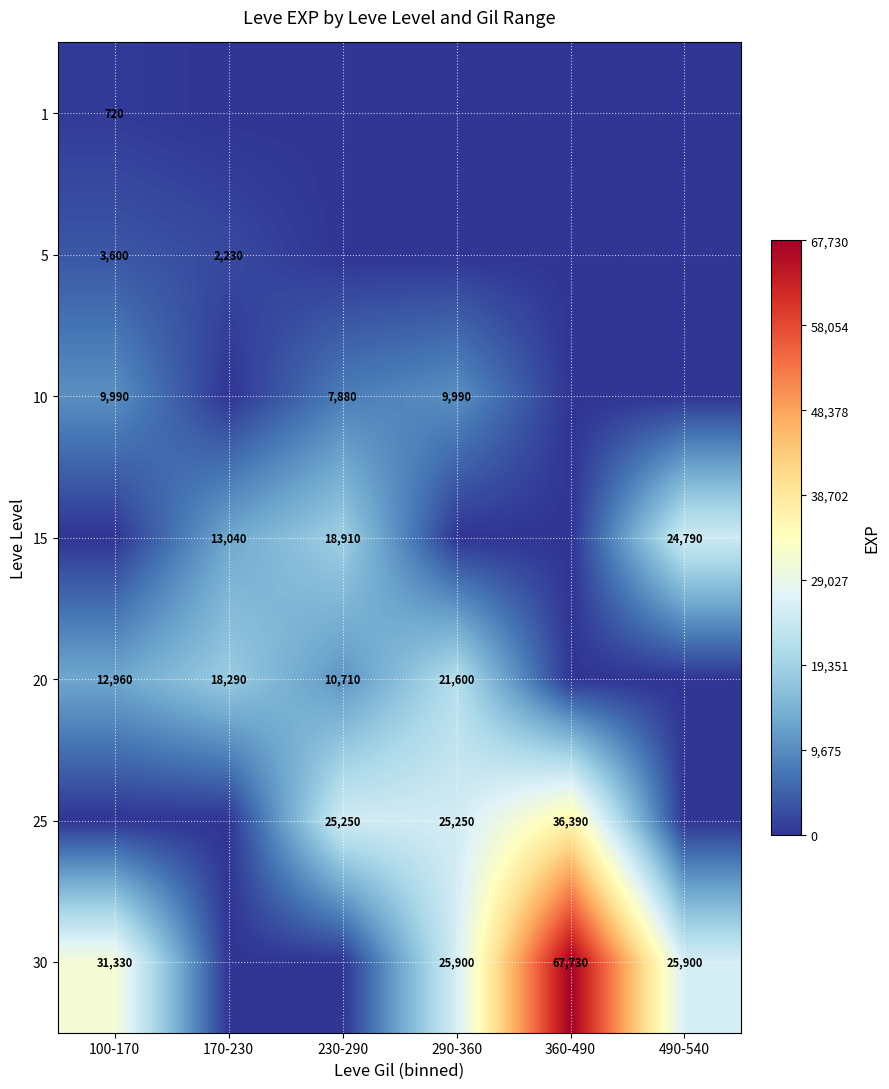

What is the spread (max minus min) of values at 360-490?

67730